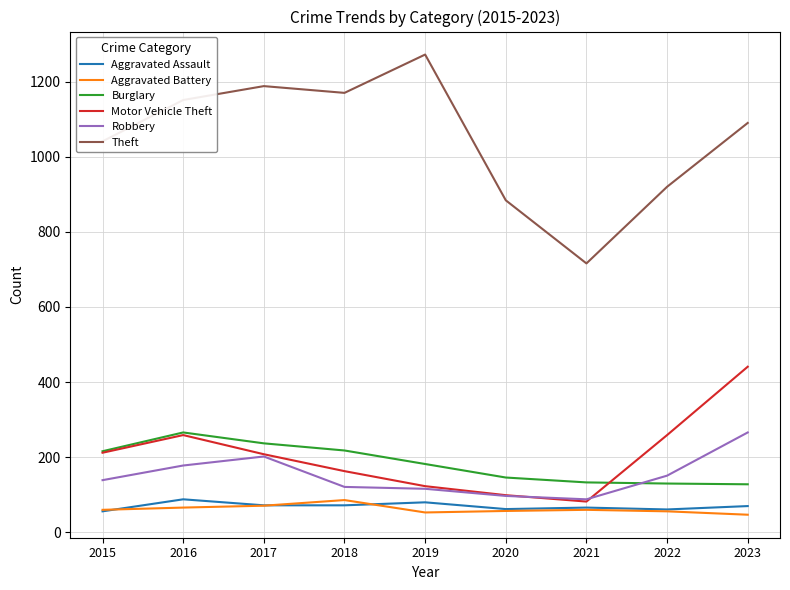

Is it true that Theft equals 1786 at 2015?

False